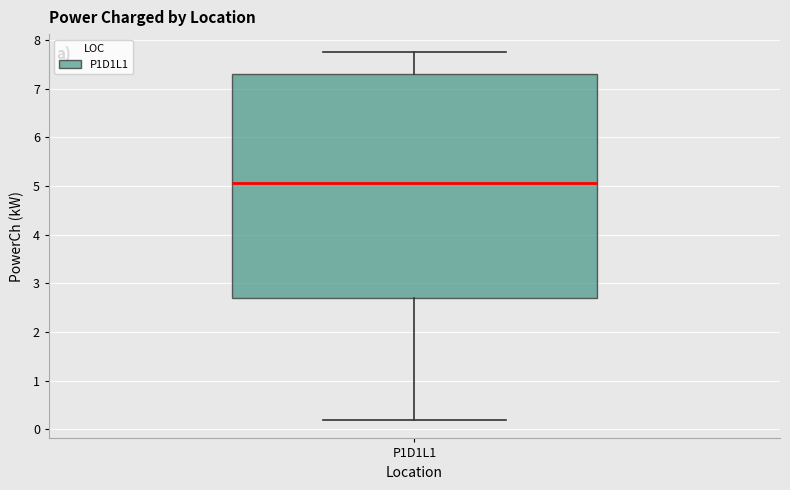

Where is the lower edge of the box for P1D1L1 on the y-axis? The values are not printed on the chart, so give them approximately, as read against the axis.

2.7